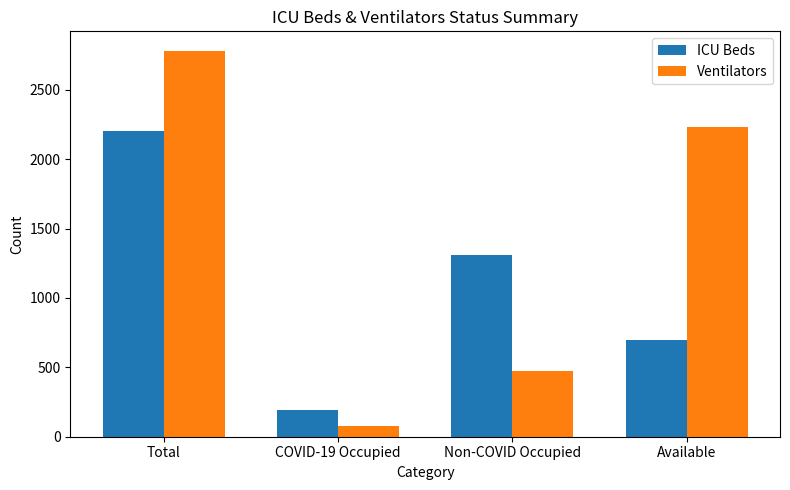

The Ventilators series shows 79 at COVID-19 Occupied. True or false?

True